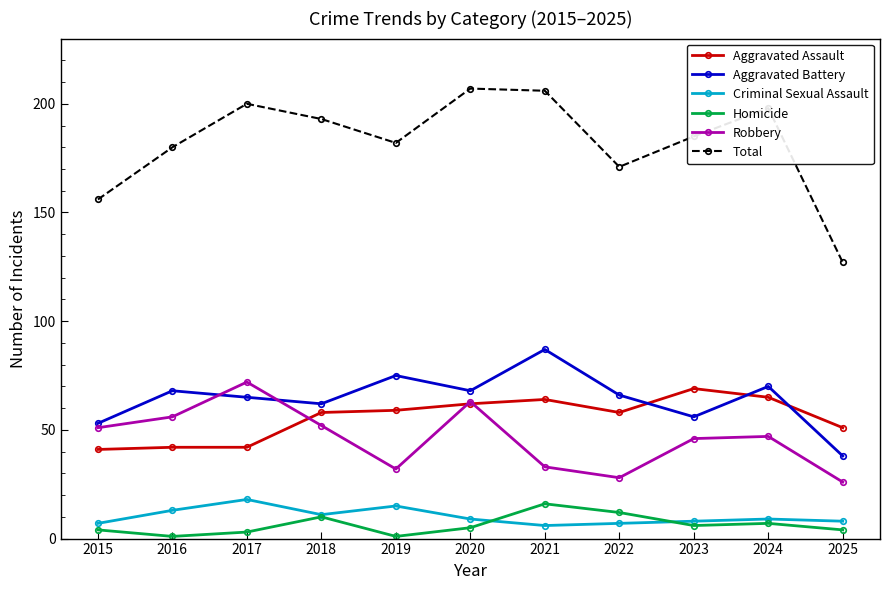

Which series has the largest range (max minus min)?

Total